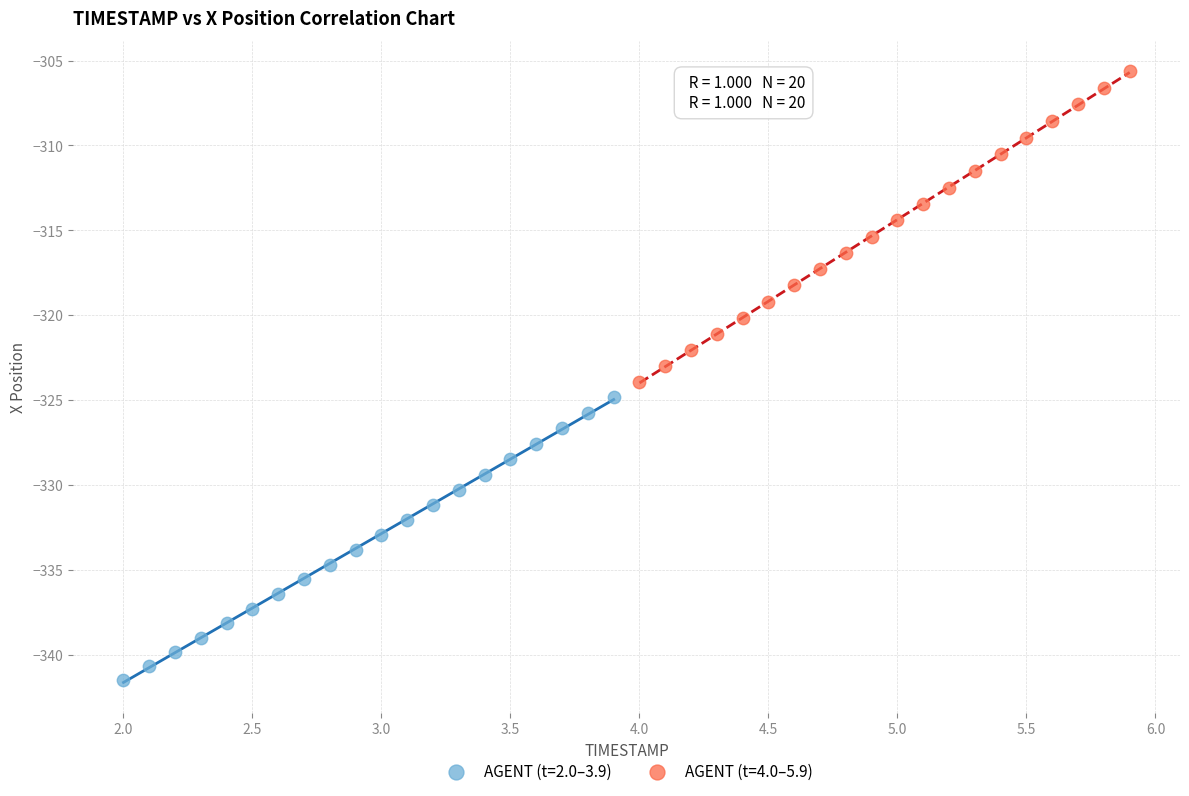

Which series contains the highest Y value?

AGENT (t=4.0–5.9)